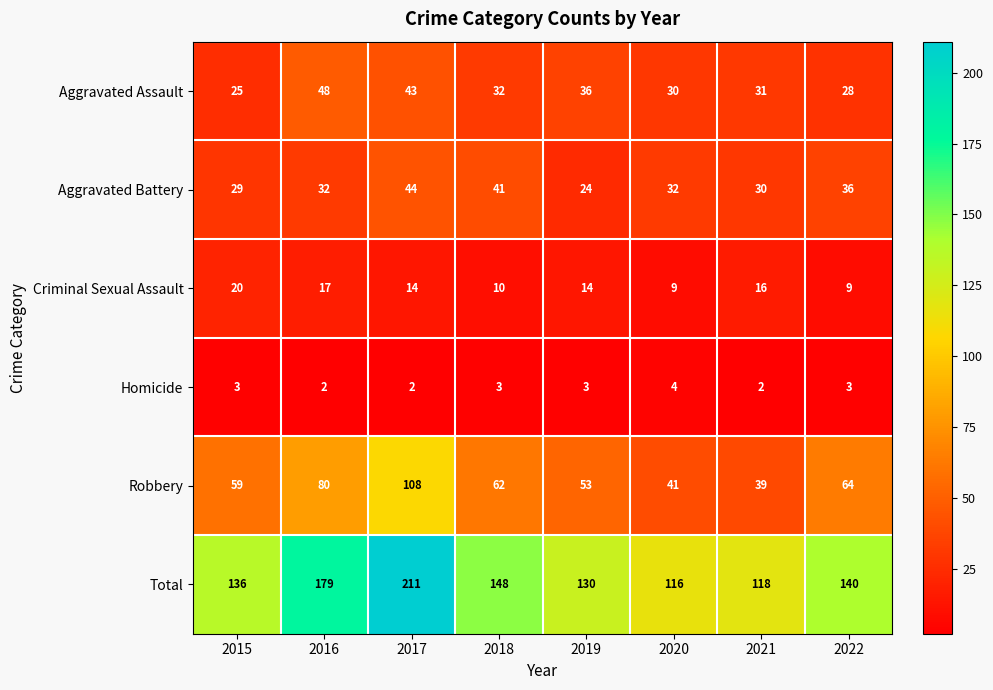

List the series in order of their peak value, highest first.

Total, Robbery, Aggravated Assault, Aggravated Battery, Criminal Sexual Assault, Homicide